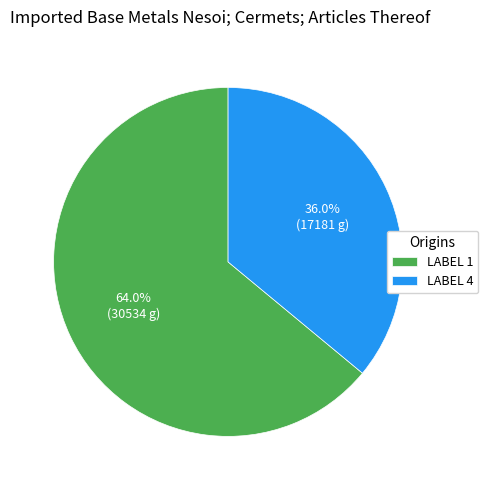

Combined, do LABEL 4 and LABEL 1 account for over 50%?

Yes